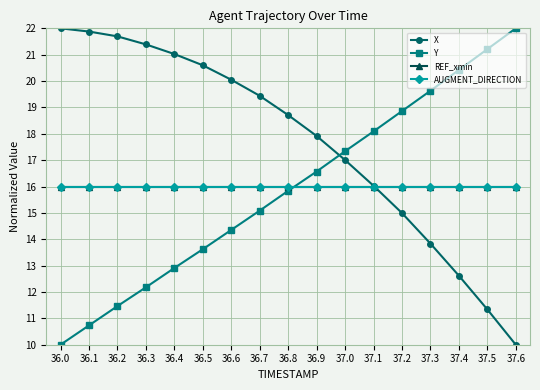

How many lines are shown in the chart?

4